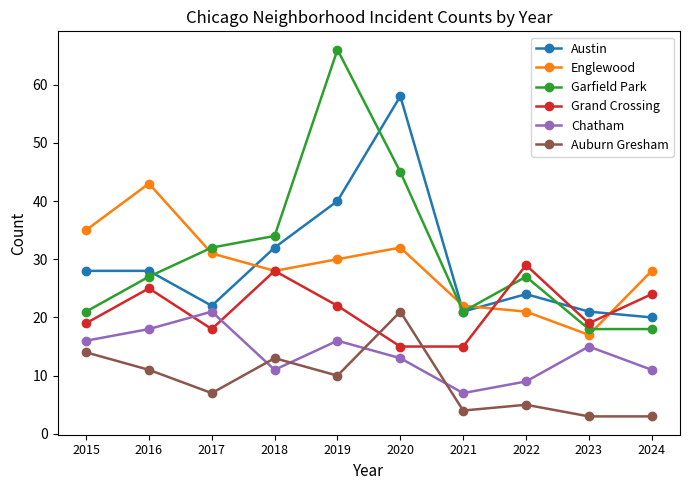

Which series has the largest total across all categories?

Garfield Park